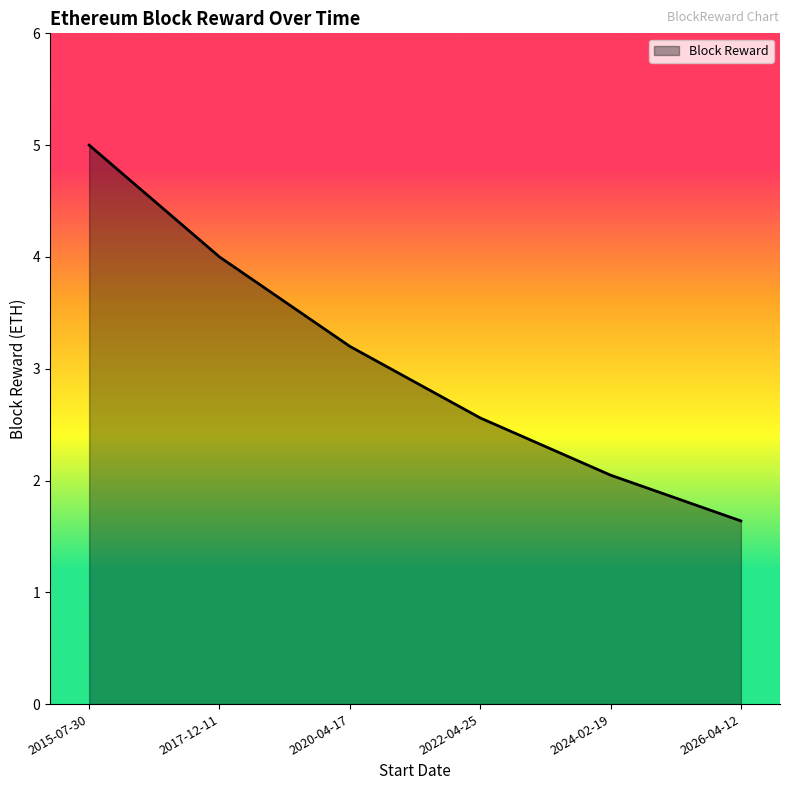

List the labels in order of value, smallest first.

2026-04-12, 2024-02-19, 2022-04-25, 2020-04-17, 2017-12-11, 2015-07-30